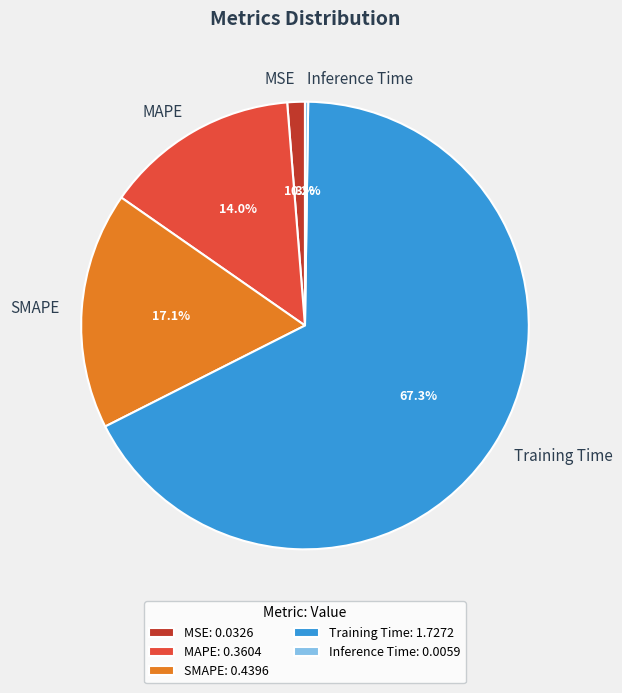

Is there any slice that represents more than half of the pie?

Yes